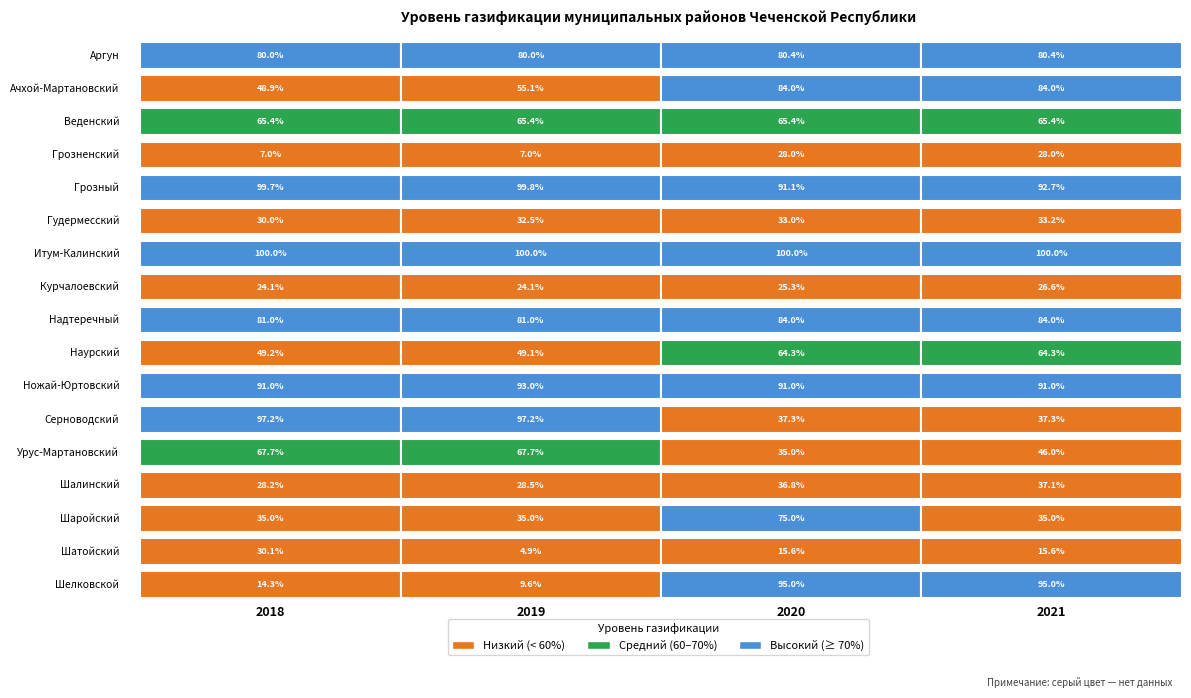

Is the value of Урус-Мартановский at 2 greater than the value of Ножай-Юртовский at 0?

No